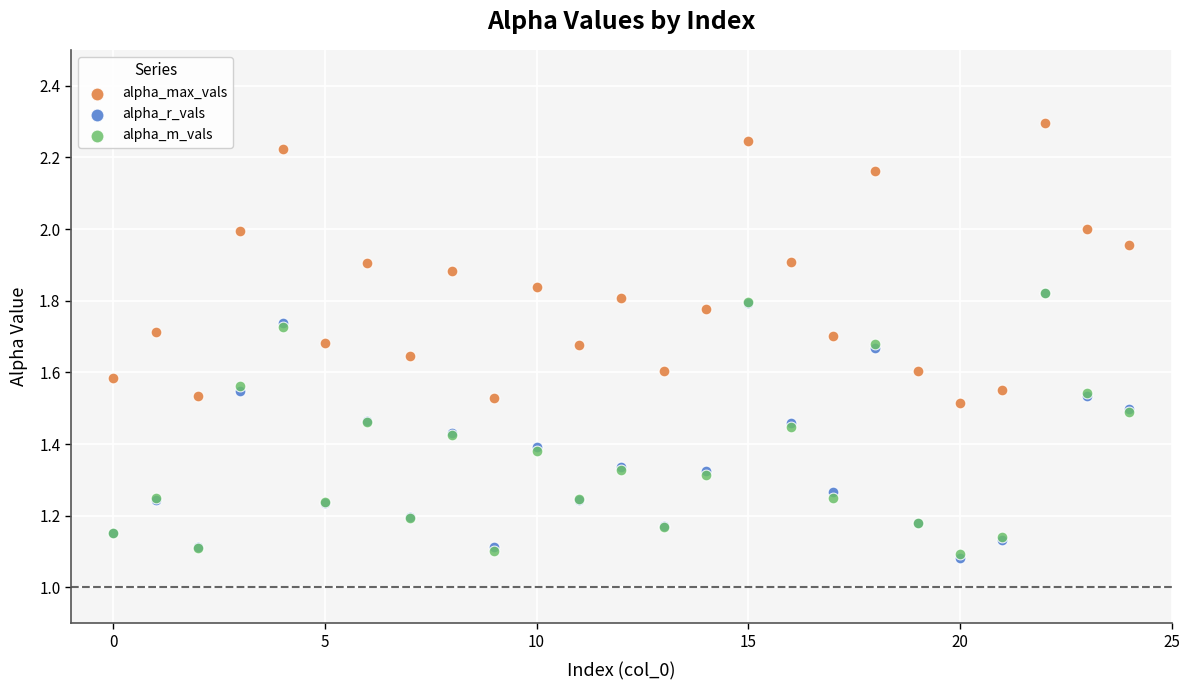

Which series has the widest spread of Y values?

alpha_max_vals